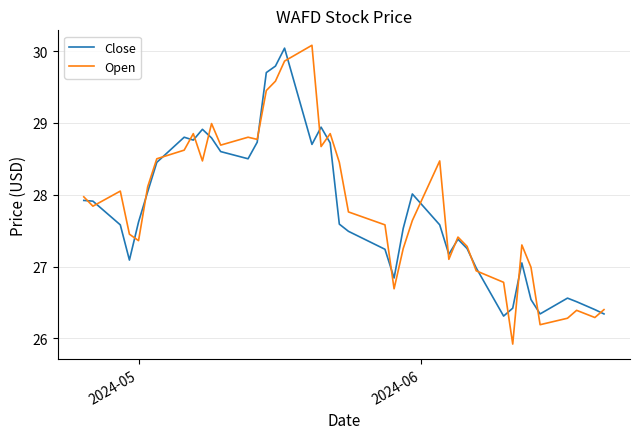

Does the chart have visible grid lines?

Yes